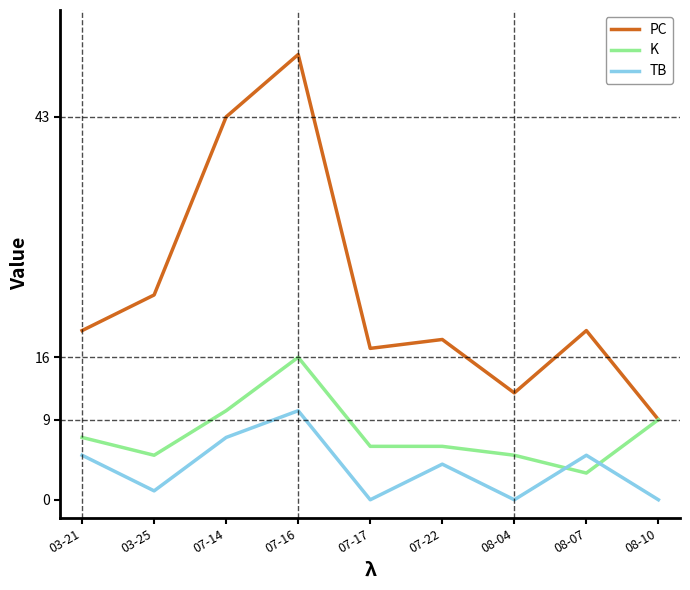

Reading left to right, extract all data points from this chart.

PC: 19	23	43	50	17	18	12	19	9
K: 7	5	10	16	6	6	5	3	9
TB: 5	1	7	10	0	4	0	5	0